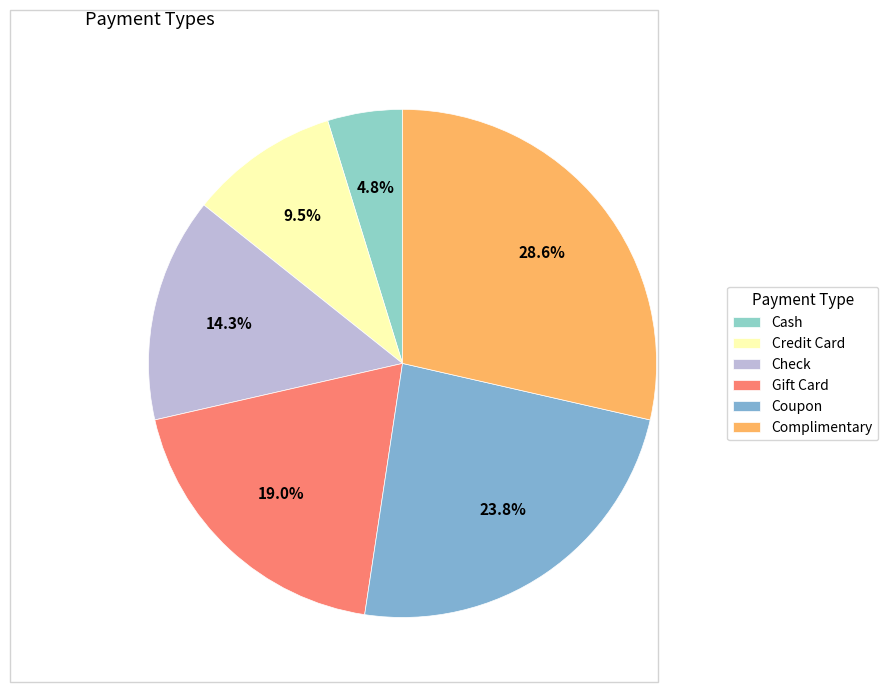

What is the total percentage of Check and Credit Card?

23.8%